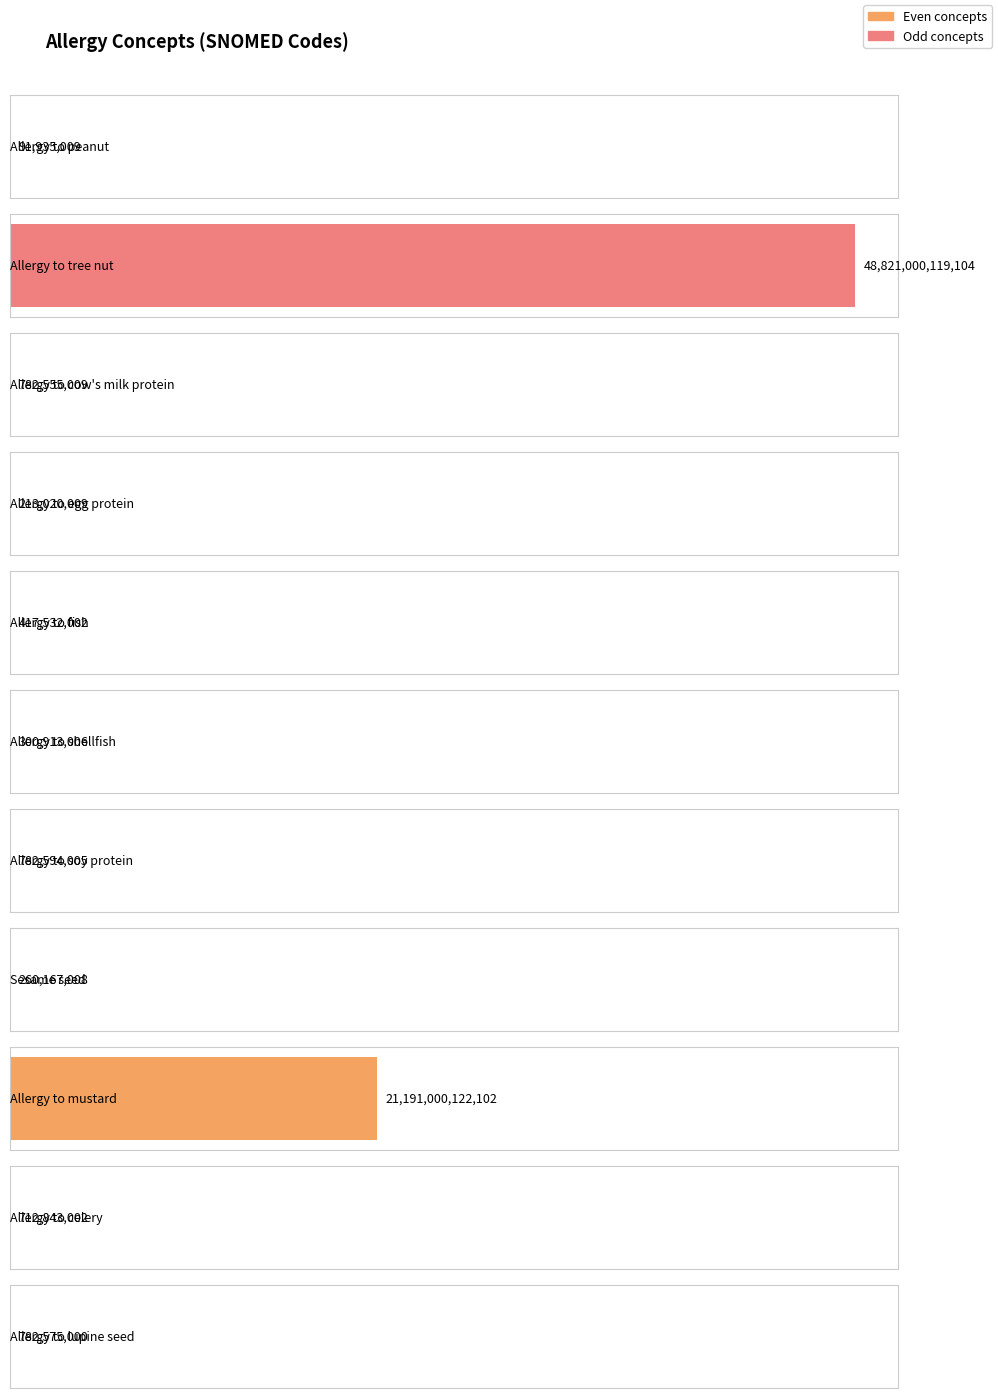

What value does the data have at Allergy to tree nut?

48821000119104